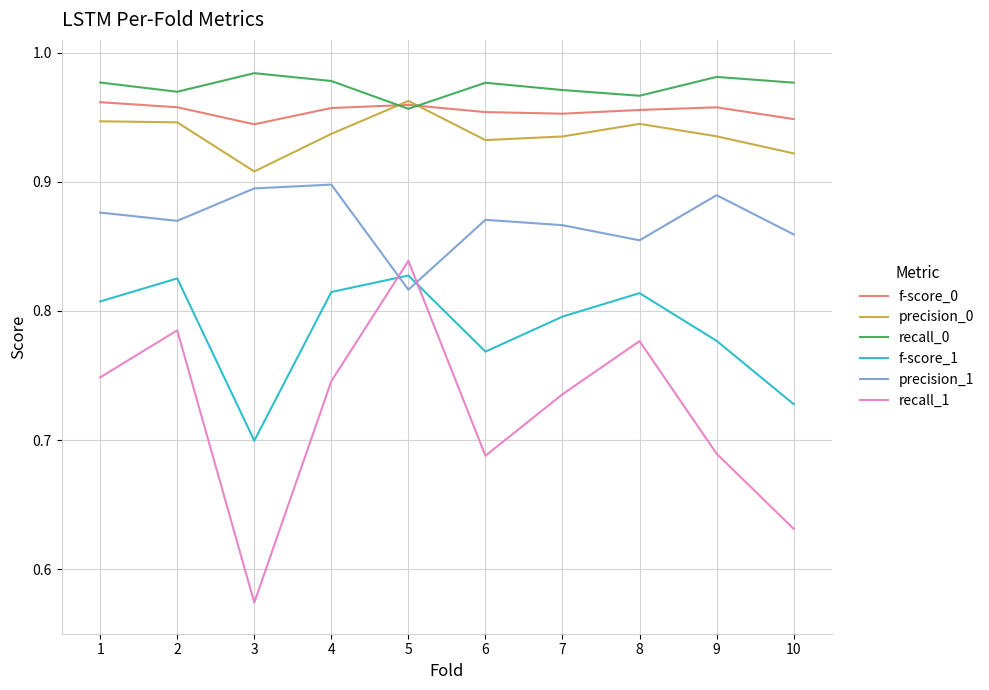

Which series changed the most between 9 and 10?

recall_1